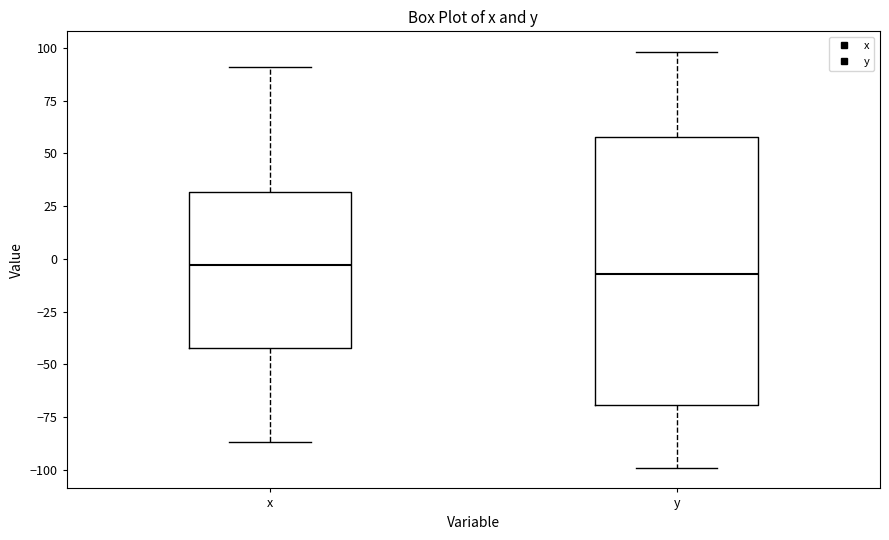

Where does the lower whisker of the box for y end on the y-axis? The values are not printed on the chart, so give them approximately, as read against the axis.

-100